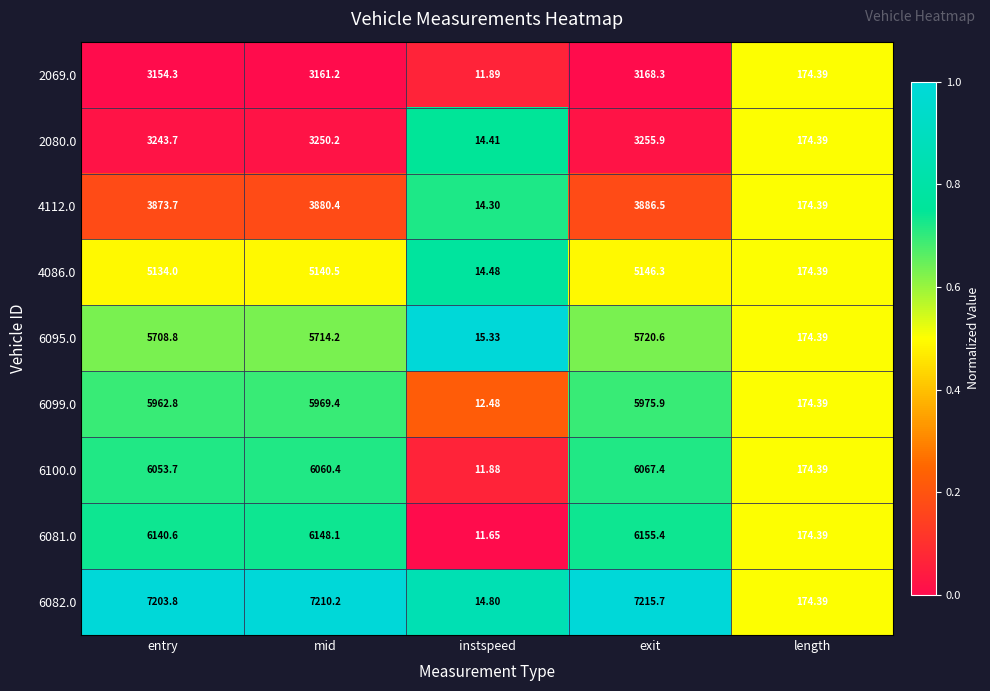

At which label does 2080.0 reach its minimum?

instspeed